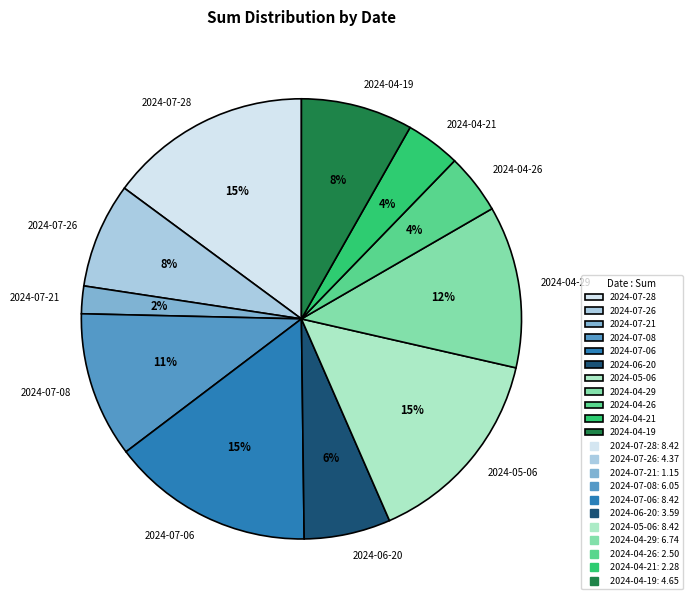

Is it true that 2024-07-26 is 8% of the pie?

True